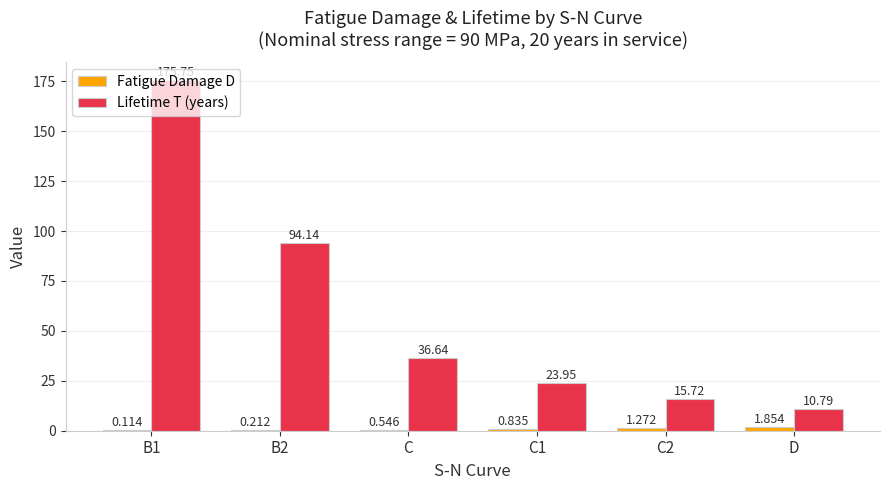

Between B1 and C2, which series saw the biggest shift?

Lifetime T (years)